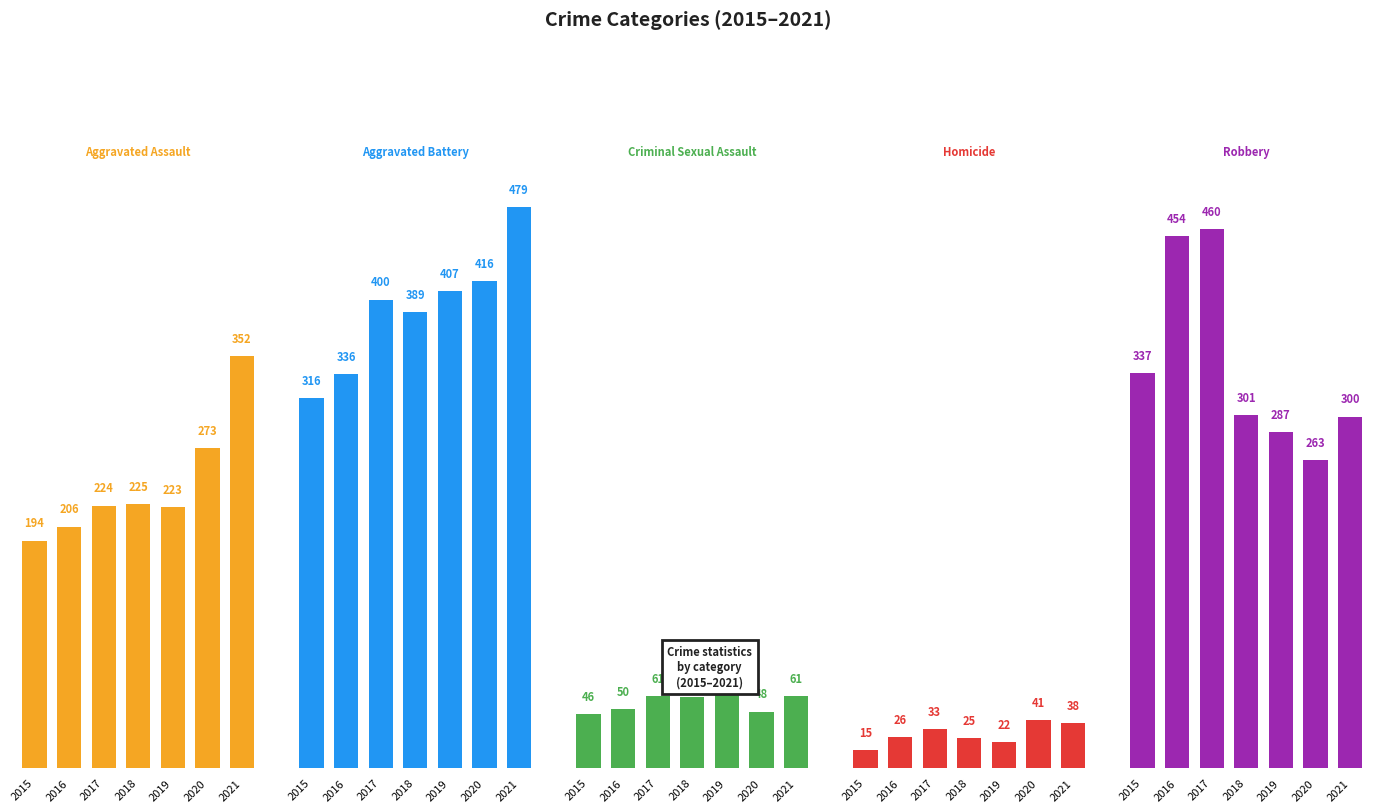

What is the smallest value displayed?

15